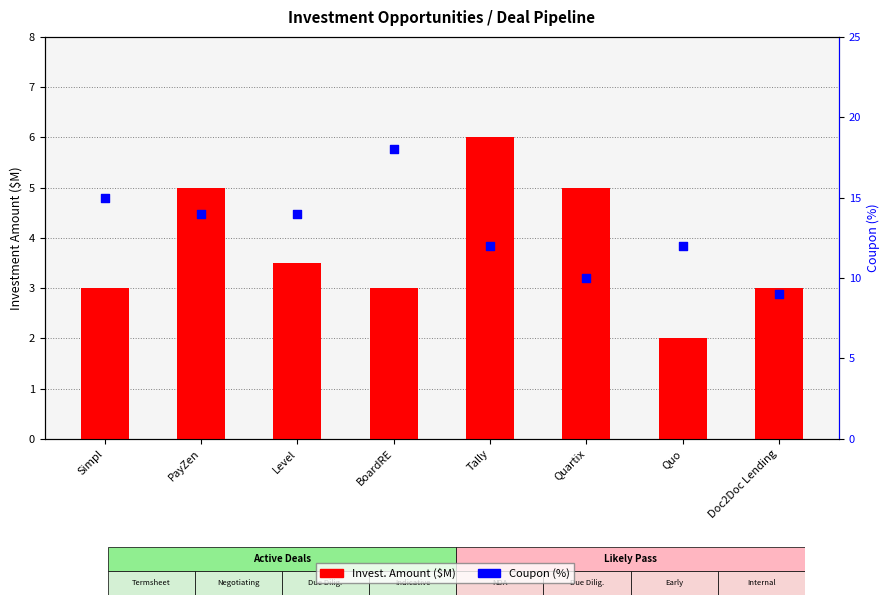

Which series has the largest total across all categories?

Coupon (%)